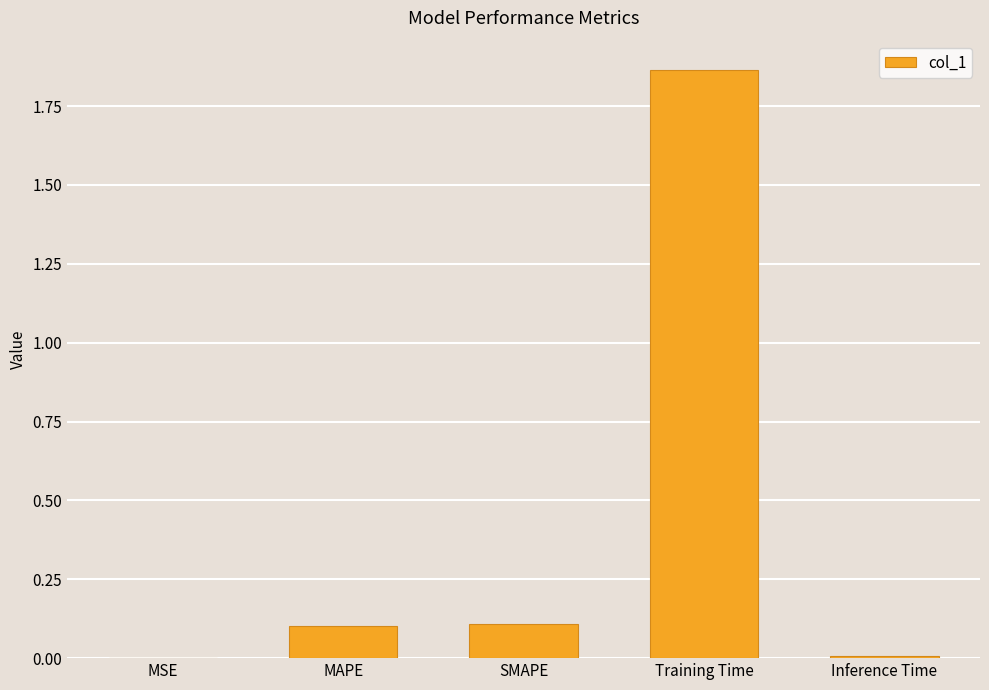

Between Training Time and MSE, which is larger?

Training Time